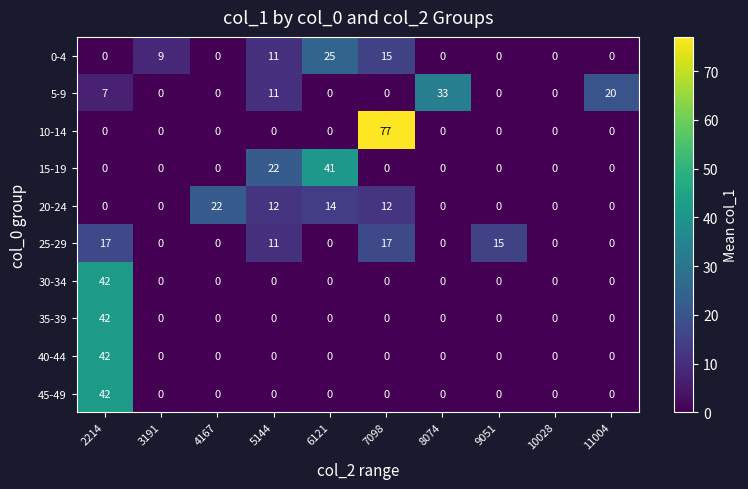

At which category does the chart reach its peak across all series?

7098